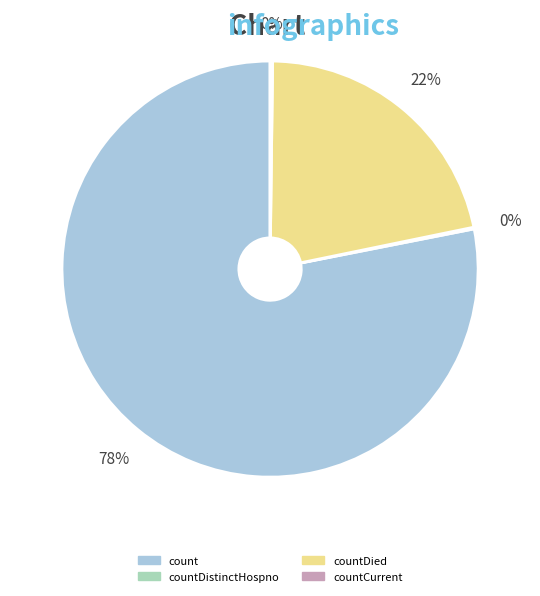

To the nearest percent, what is the average slice percentage?

25%